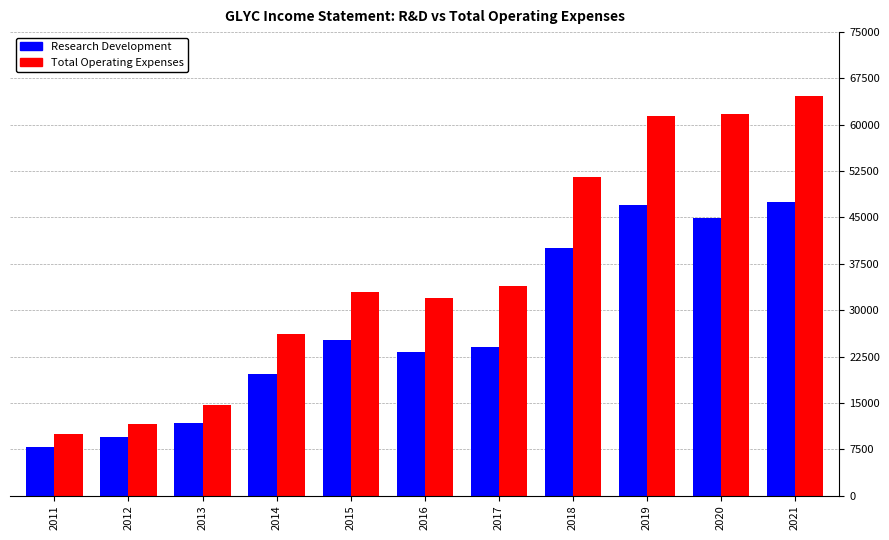

Which series has the widest spread of values?

Total Operating Expenses